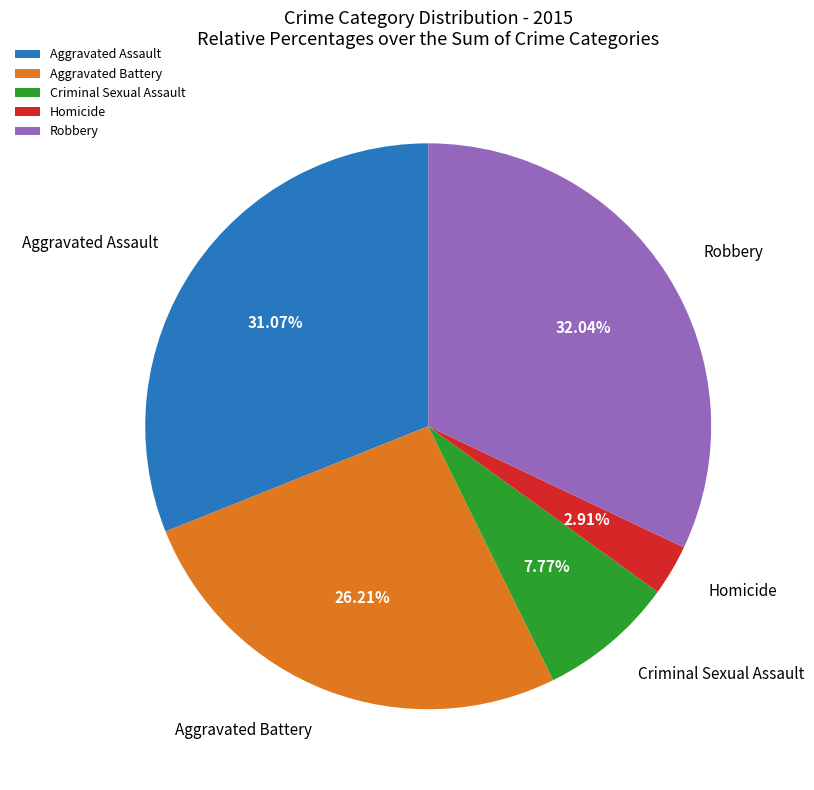

True or false: Aggravated Assault accounts for 31% of the total.

True